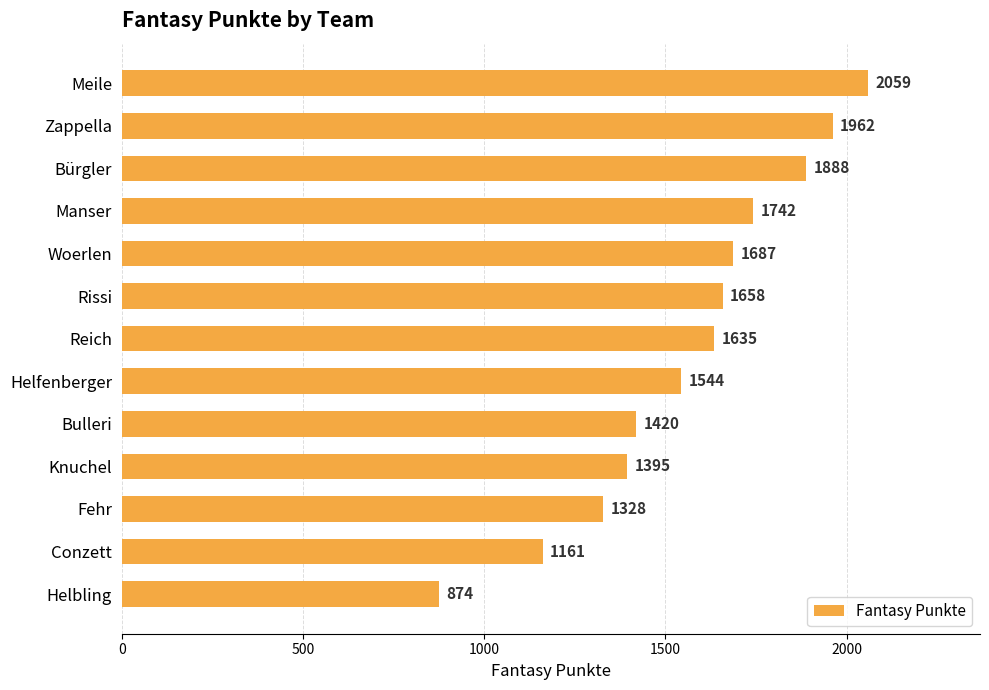

The chart shows a value of 1742 at Manser. True or false?

True